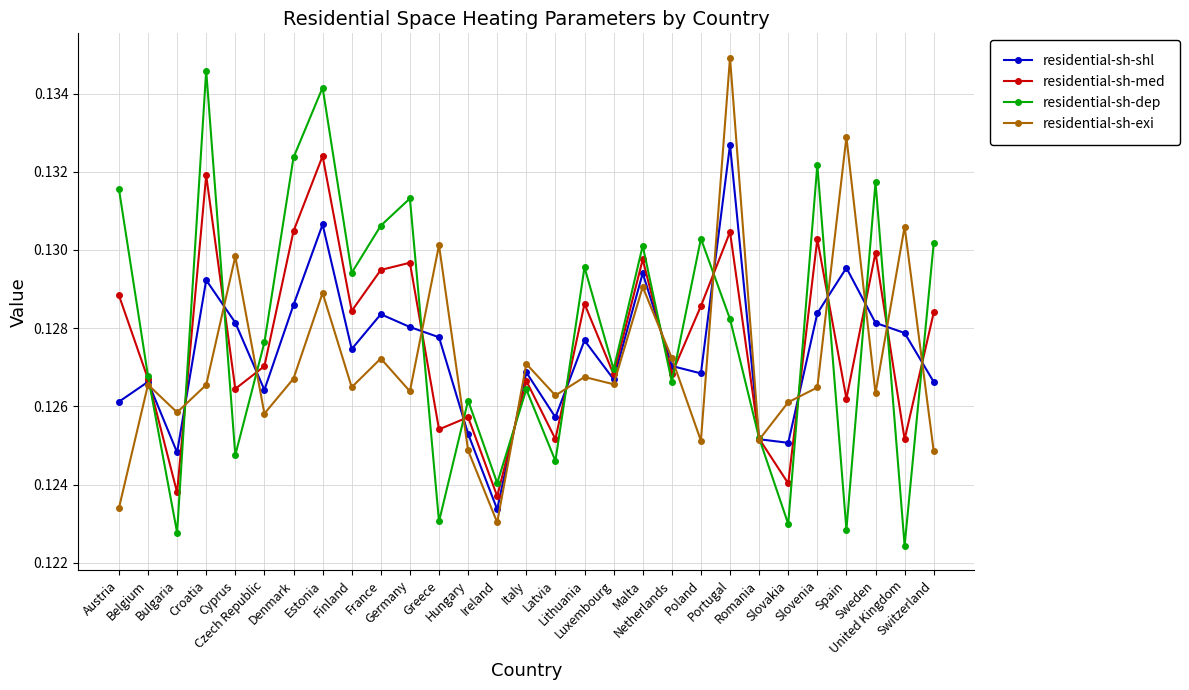

Count the residential-sh-shl values in the range 0 to 1.

29